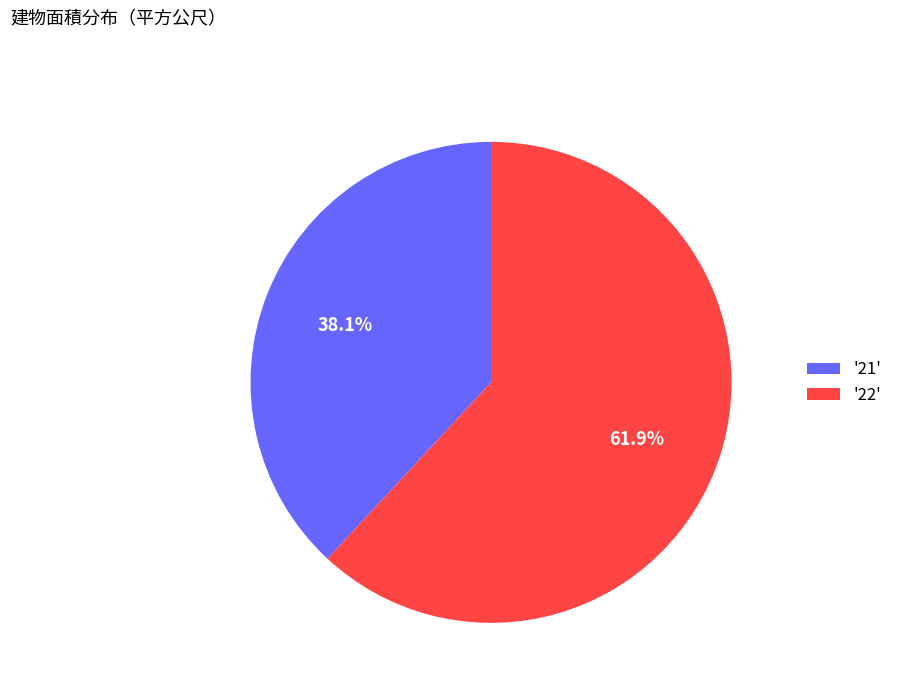

What portion of the pie excludes '22'?

38.1%